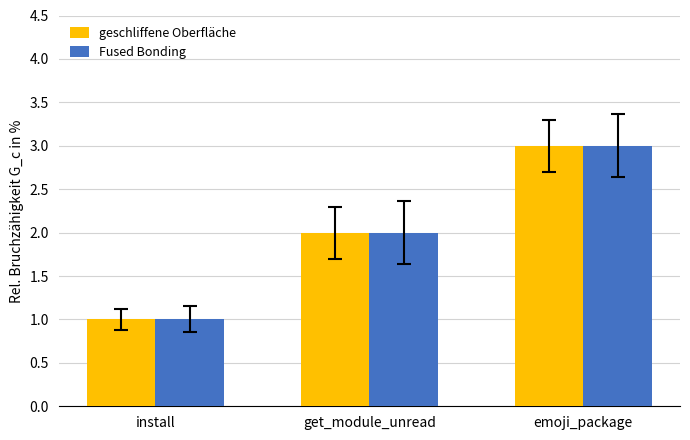

The geschliffene Oberfläche series shows 2 at get_module_unread. True or false?

True